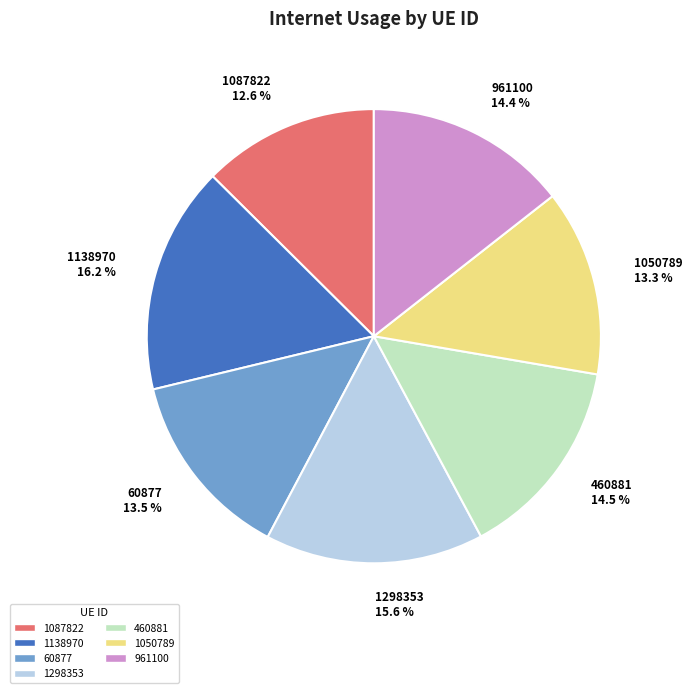

Does 1298353 represent more than half of the total?

No